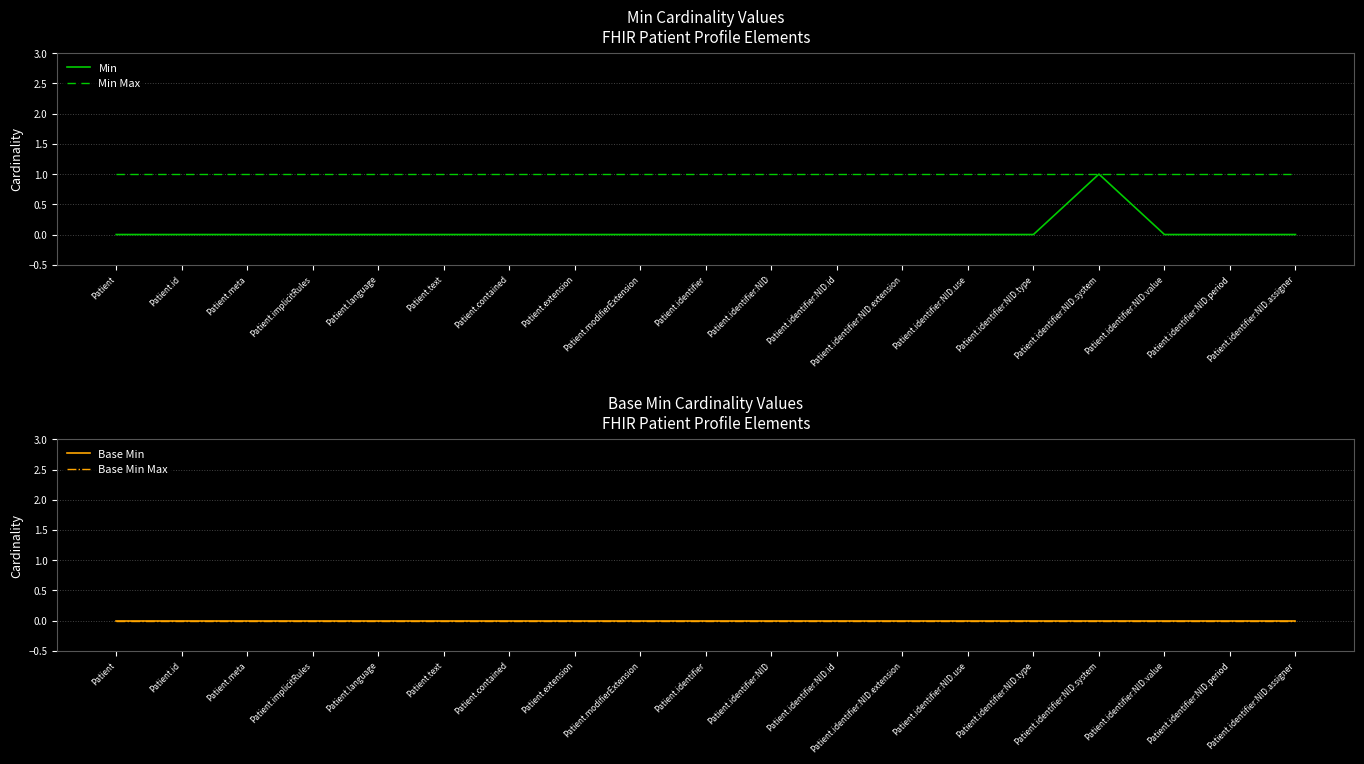

How many lines are shown in the chart?

4